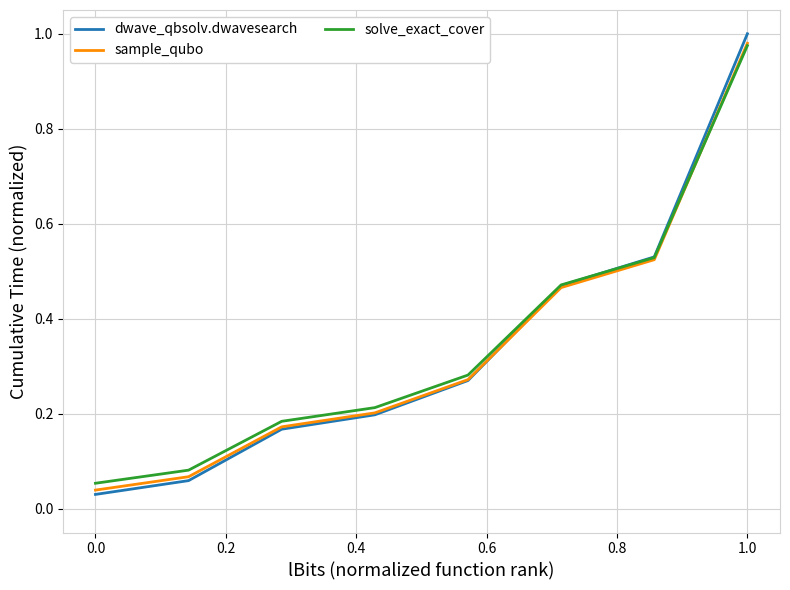

What is the difference between the maximum and minimum values in the solve_exact_cover series?

0.9